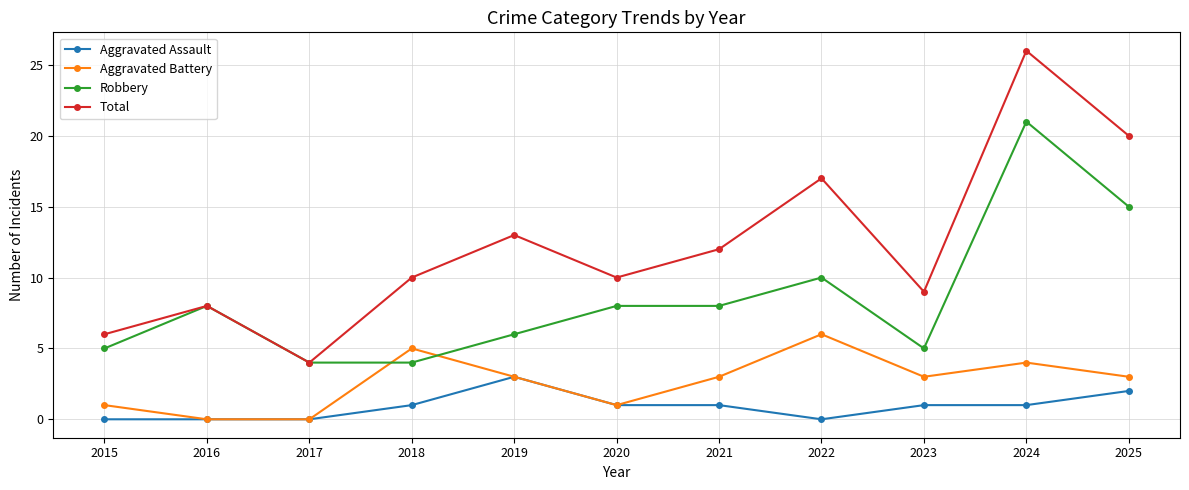

Which category has the highest value in the Robbery series?

2024